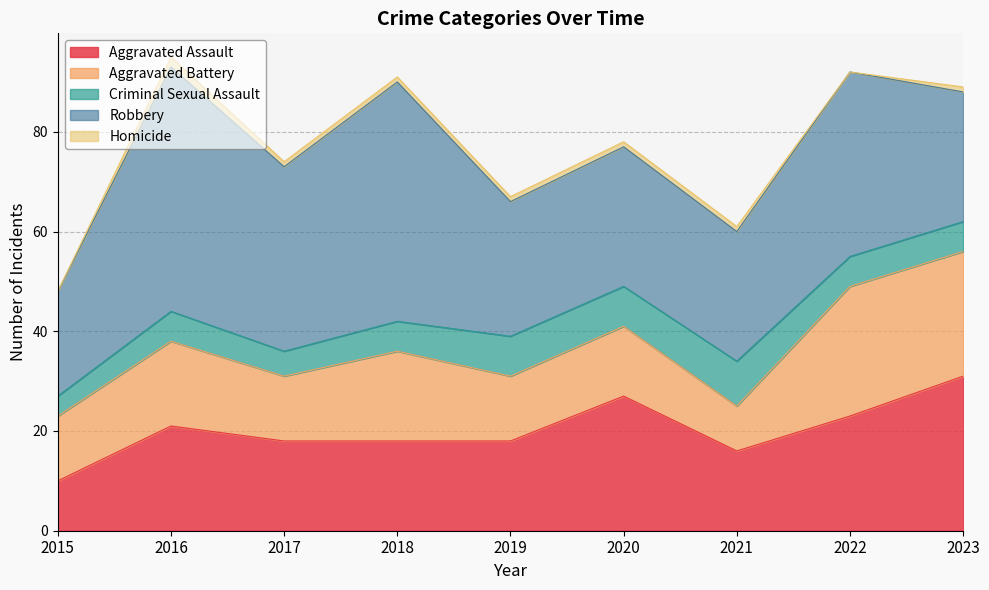

How many interior local peaks does the Criminal Sexual Assault series have?

2